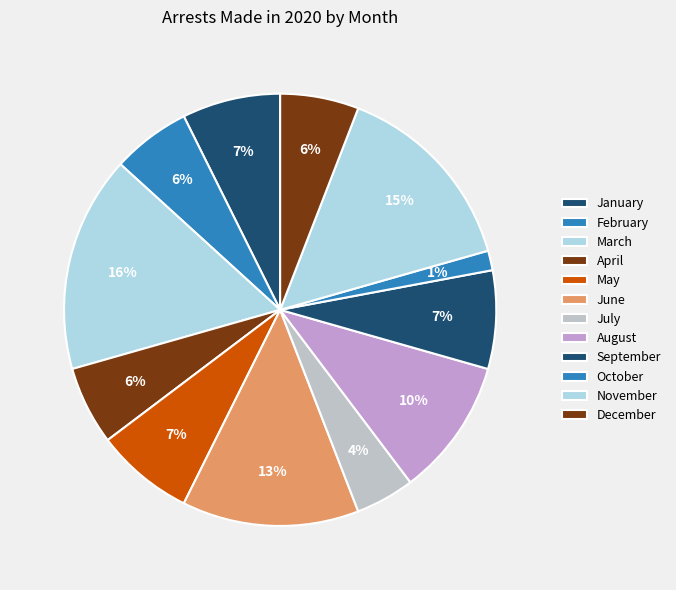

How many slices are in this pie chart?

12